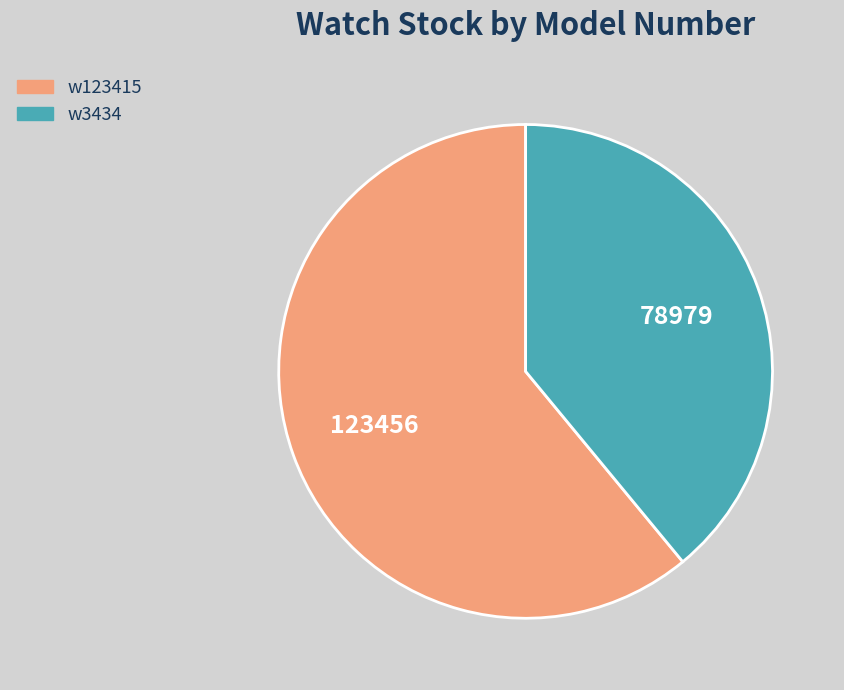

Rank the categories by value from highest to lowest.

w123415, w3434